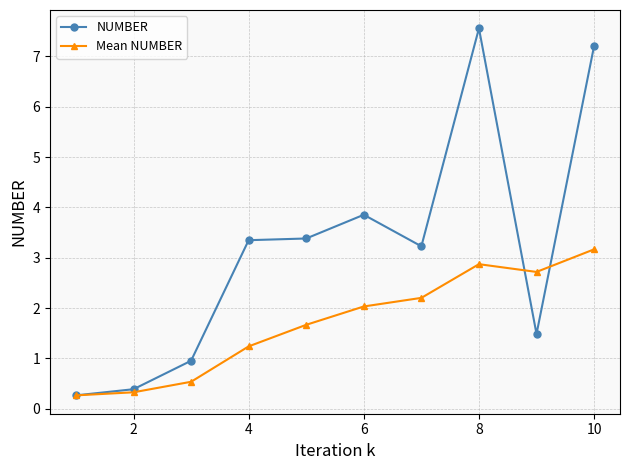

Rank the series by their average value, from highest to lowest.

NUMBER, Mean NUMBER